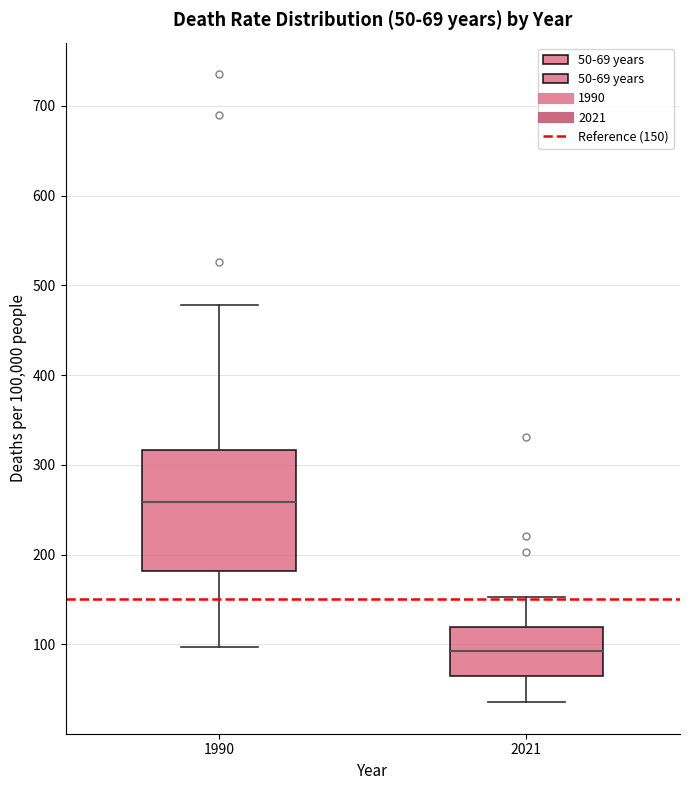

Which box has the lowest median line?

2021